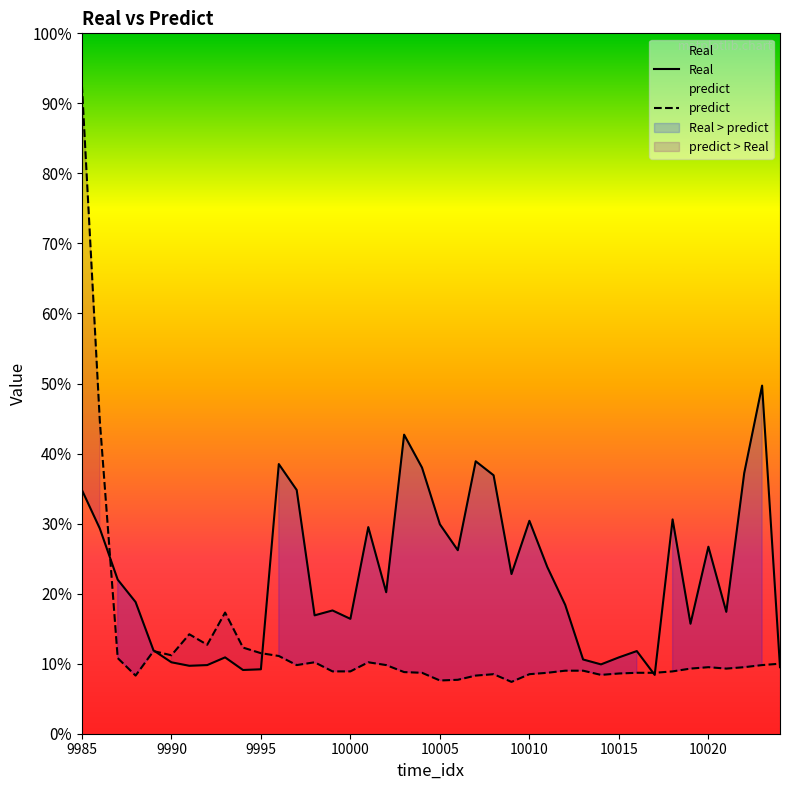

Rank the series by their average value, from lowest to highest.

predict, Real